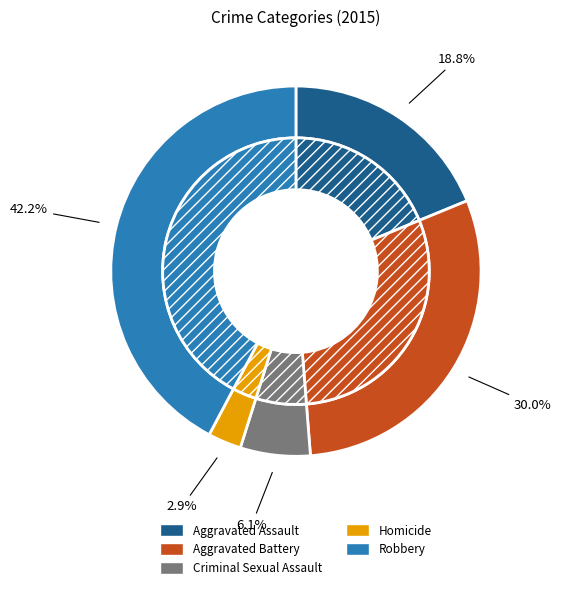

Rank the categories by value from lowest to highest.

Homicide, Criminal Sexual Assault, Aggravated Assault, Aggravated Battery, Robbery